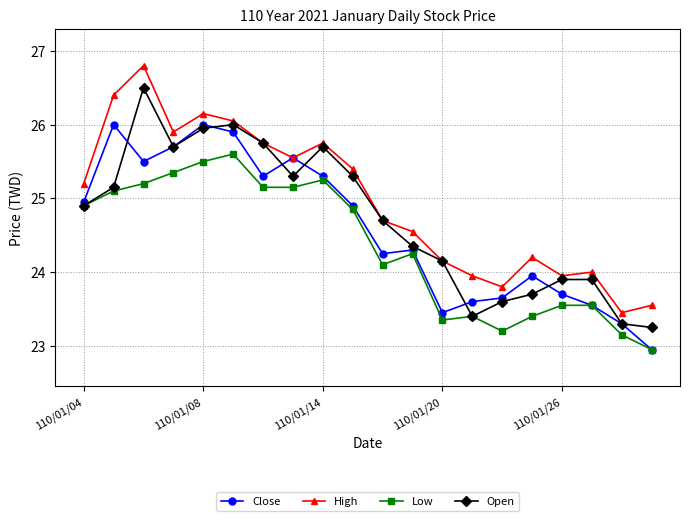

What is the maximum value shown in the chart?

26.8